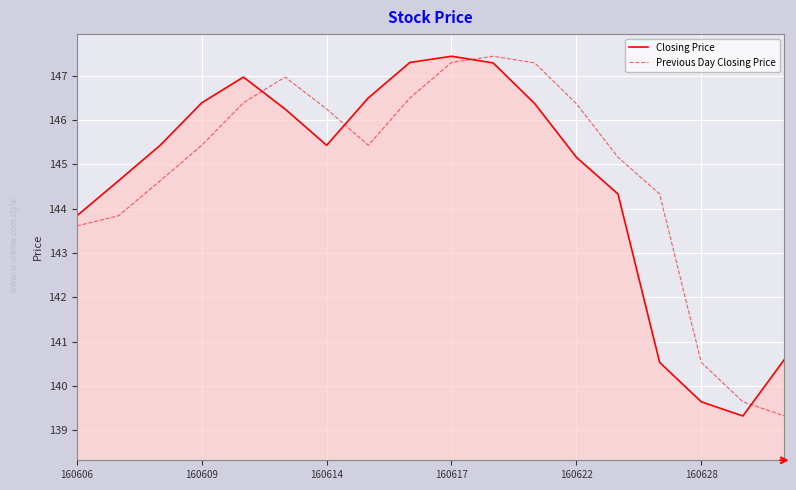

What is the difference between the maximum and minimum values in the Previous Day Closing Price series?

8.1